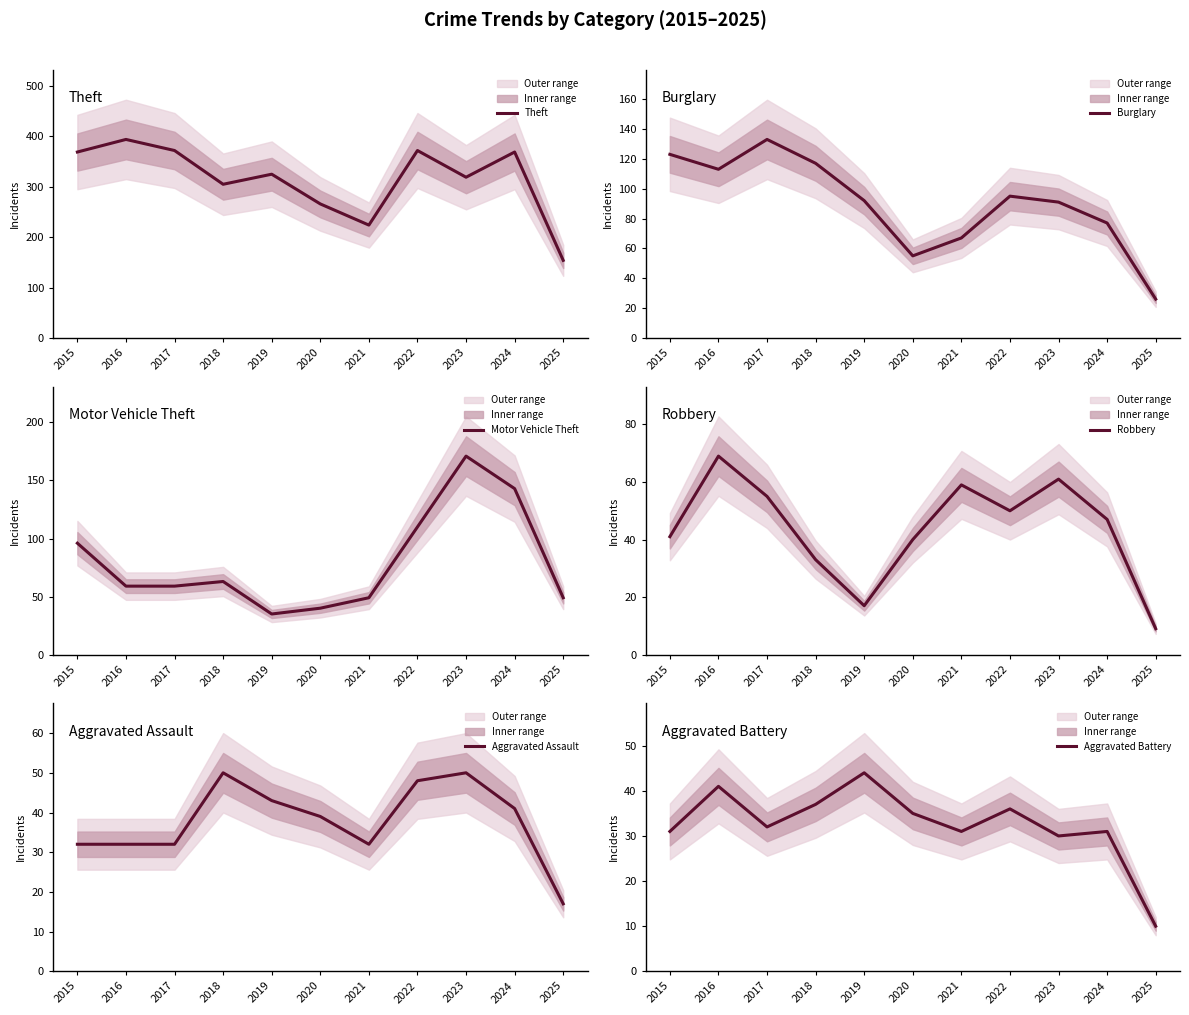

Reading right to left, extract all data points from this chart.

Theft: 2025=154	2024=369	2023=319	2022=372	2021=224	2020=266	2019=325	2018=305	2017=372	2016=394	2015=369
Burglary: 2025=26	2024=77	2023=91	2022=95	2021=67	2020=55	2019=92	2018=117	2017=133	2016=113	2015=123
Motor Vehicle Theft: 2025=49	2024=143	2023=171	2022=110	2021=49	2020=40	2019=35	2018=63	2017=59	2016=59	2015=96
Robbery: 2025=9	2024=47	2023=61	2022=50	2021=59	2020=40	2019=17	2018=33	2017=55	2016=69	2015=41
Aggravated Assault: 2025=17	2024=41	2023=50	2022=48	2021=32	2020=39	2019=43	2018=50	2017=32	2016=32	2015=32
Aggravated Battery: 2025=10	2024=31	2023=30	2022=36	2021=31	2020=35	2019=44	2018=37	2017=32	2016=41	2015=31